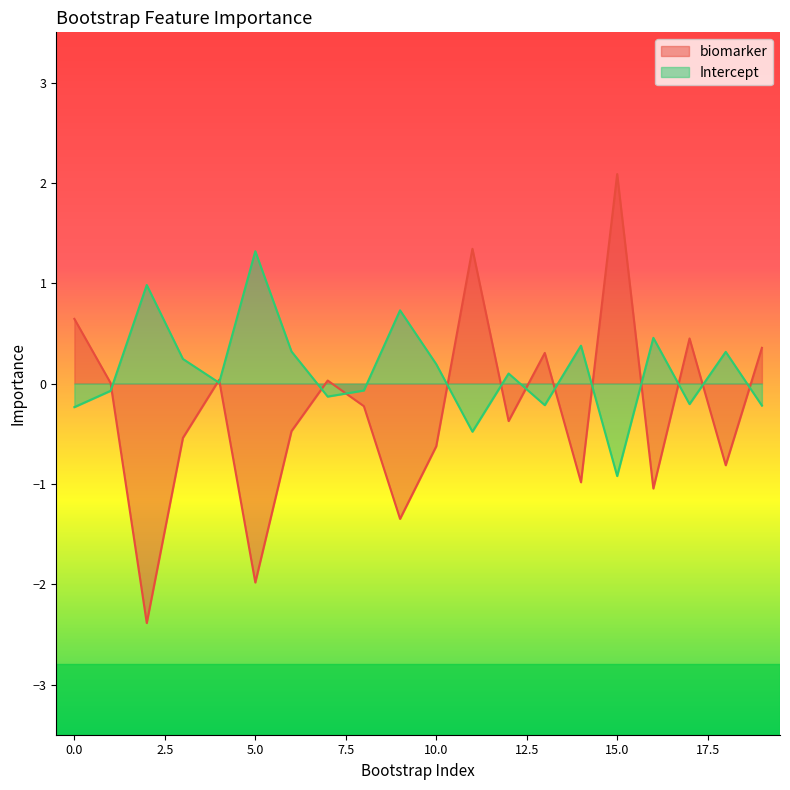

True or false: Intercept has more than 2 interior local peaks.

True